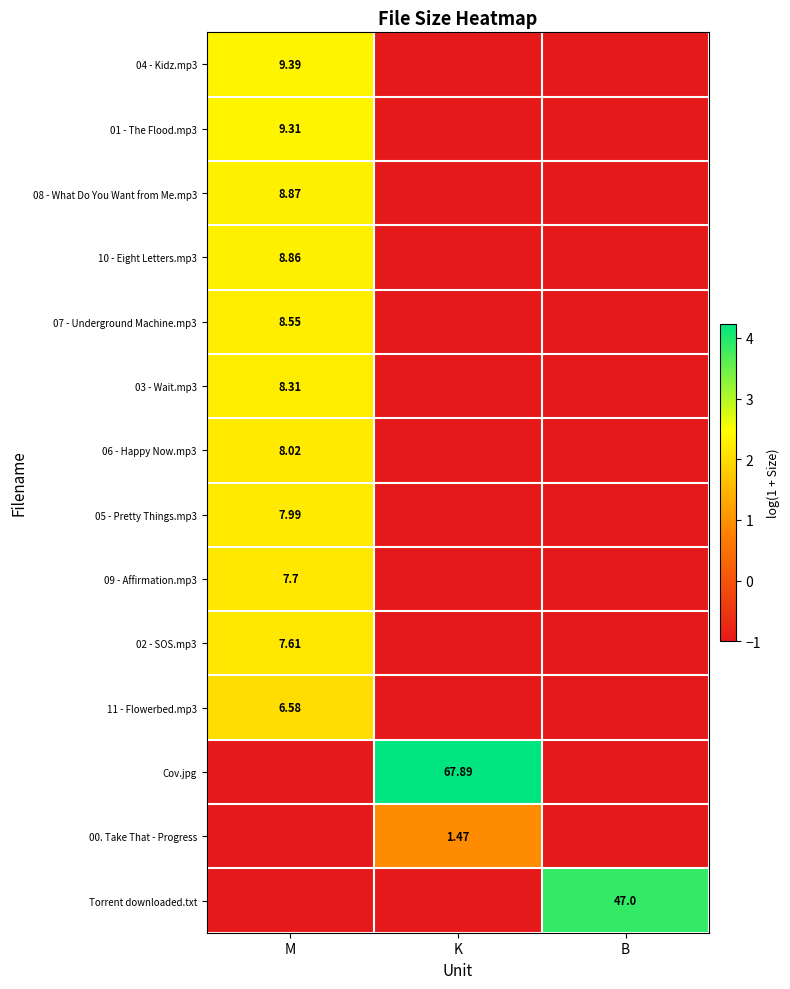

How many data points in 11 - Flowerbed.mp3 are above -1?

1